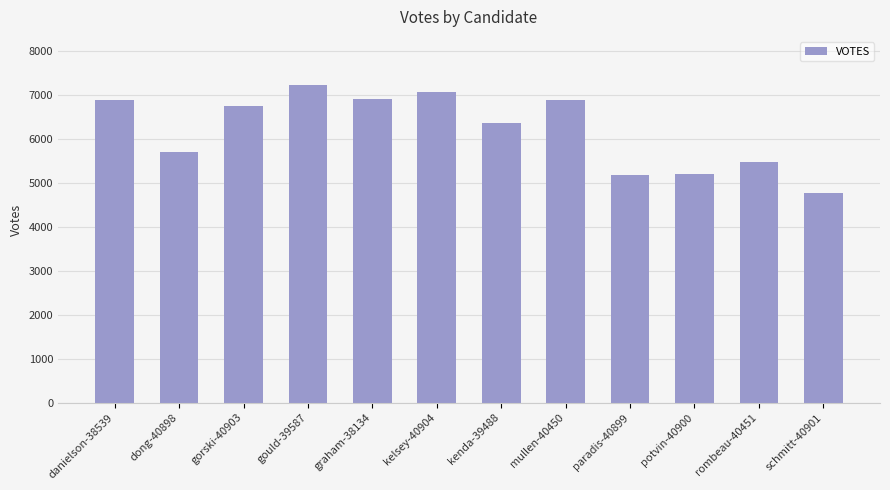

What is the label of the 9th bar from the left?

paradis-40899